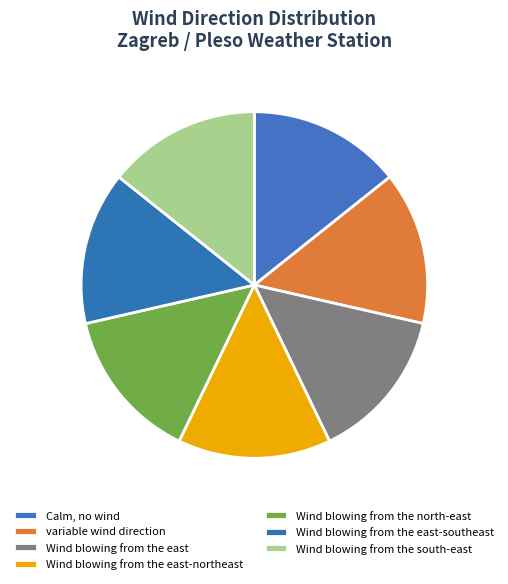

To the nearest percent, what percentage of the pie is Wind blowing from the east-southeast?

14%